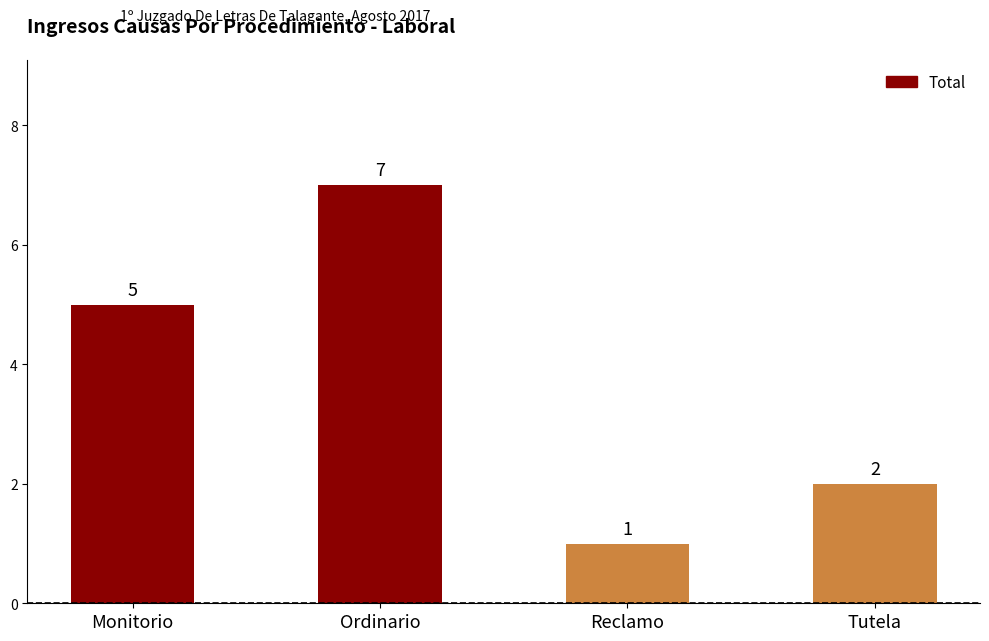

Are the bars horizontal?

No